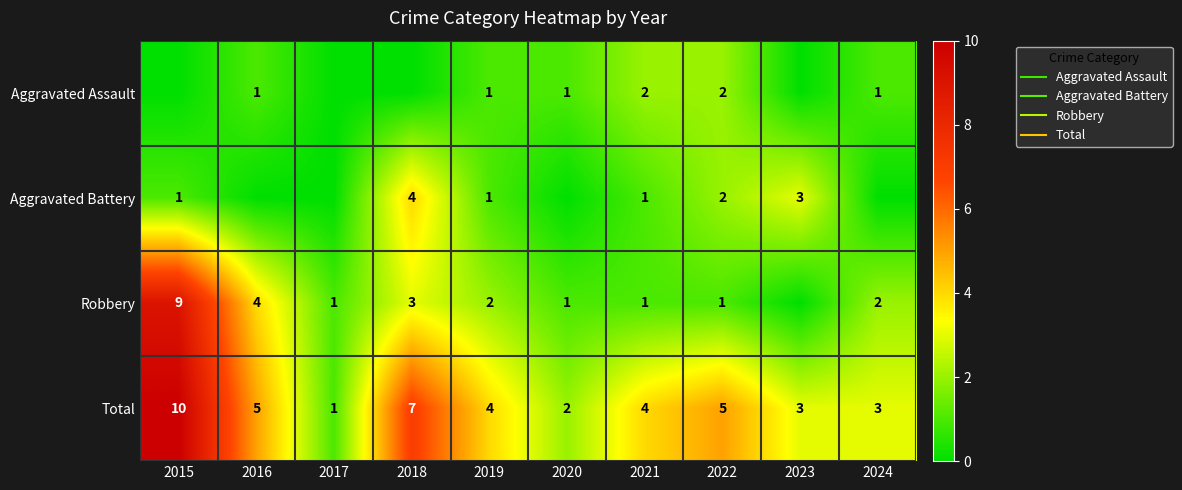

How many values in the Total series exceed 4?

4